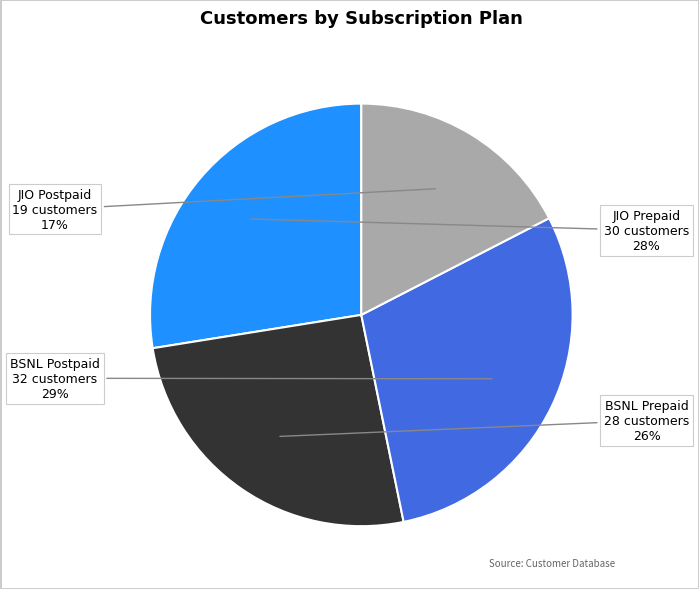

To the nearest percent, what is the difference between the largest and smallest slice percentages?

12%